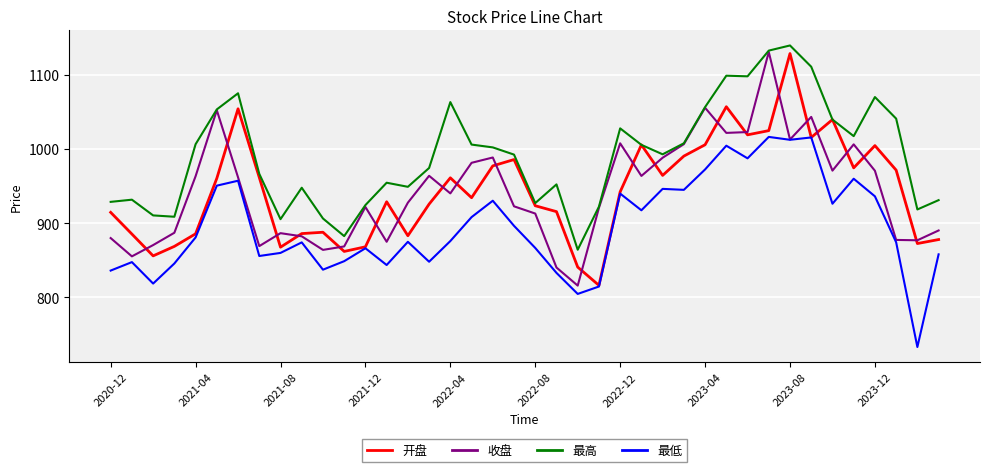

What is the sum of all 最高 values?

39633.8